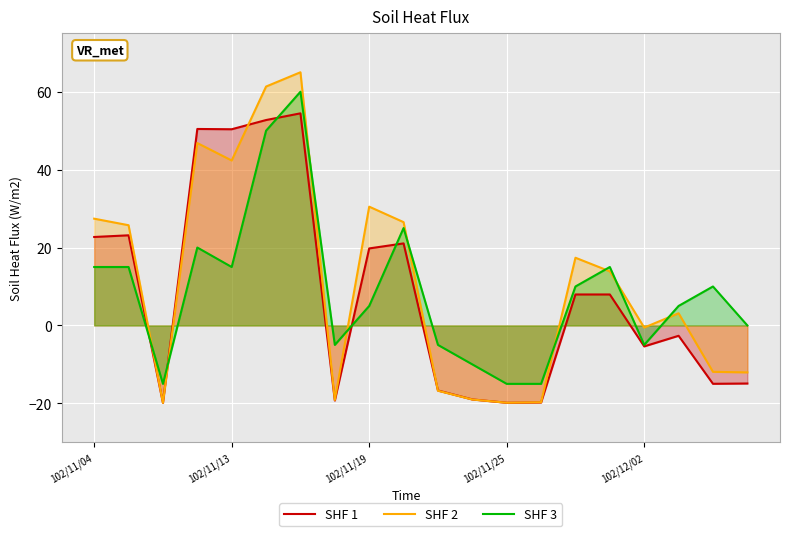

Which series has the widest spread of values?

SHF 2